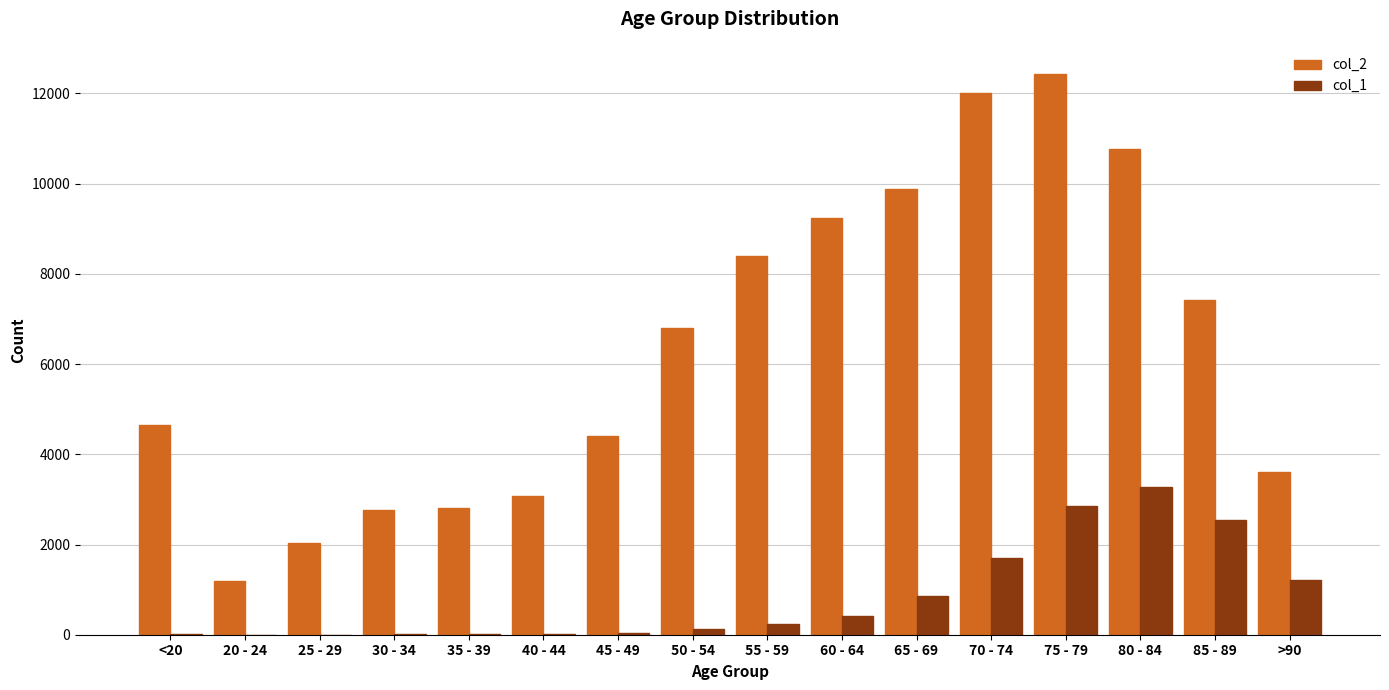

Which series has the largest range (max minus min)?

col_2